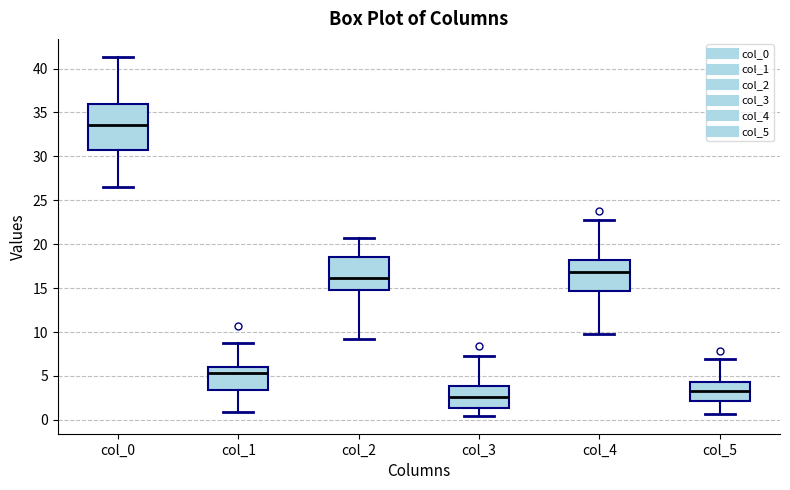

Reading left to right, transcribe this box plot: for each box, give where its median line is, the range the box spans, and where its two whiskers end, as read against the y-axis. The values are not printed on the chart, so give them approximately, as read against the axis.

col_0: median 33.5, box 31.0 to 36.0, whiskers 26.5 to 41.5
col_1: median 5.5, box 3.5 to 6.0, whiskers 1.0 to 9.0
col_2: median 16.0, box 15.0 to 18.5, whiskers 9.5 to 21.0
col_3: median 2.5, box 1.5 to 4.0, whiskers 0.5 to 7.5
col_4: median 17.0, box 14.5 to 18.0, whiskers 10.0 to 23.0
col_5: median 3.5, box 2.0 to 4.5, whiskers 0.5 to 7.0